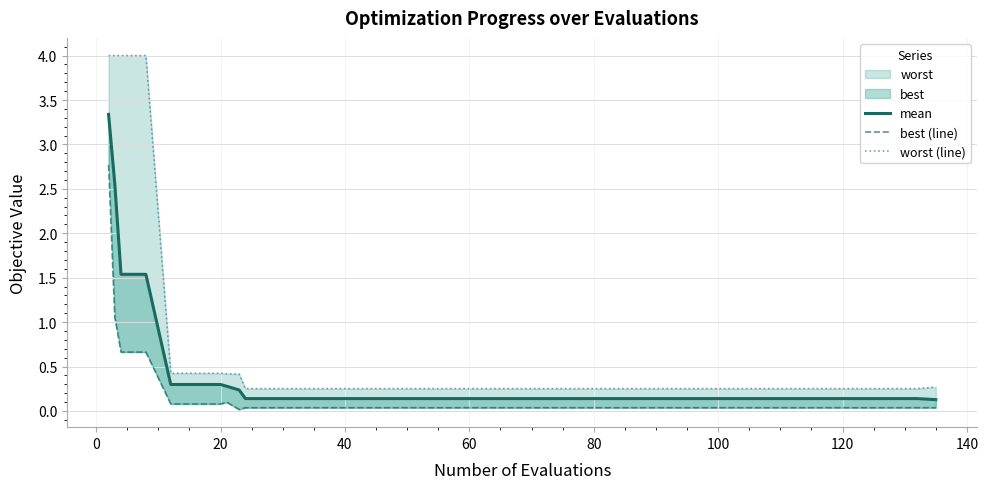

True or false: mean has more than 0 interior local peaks.

False